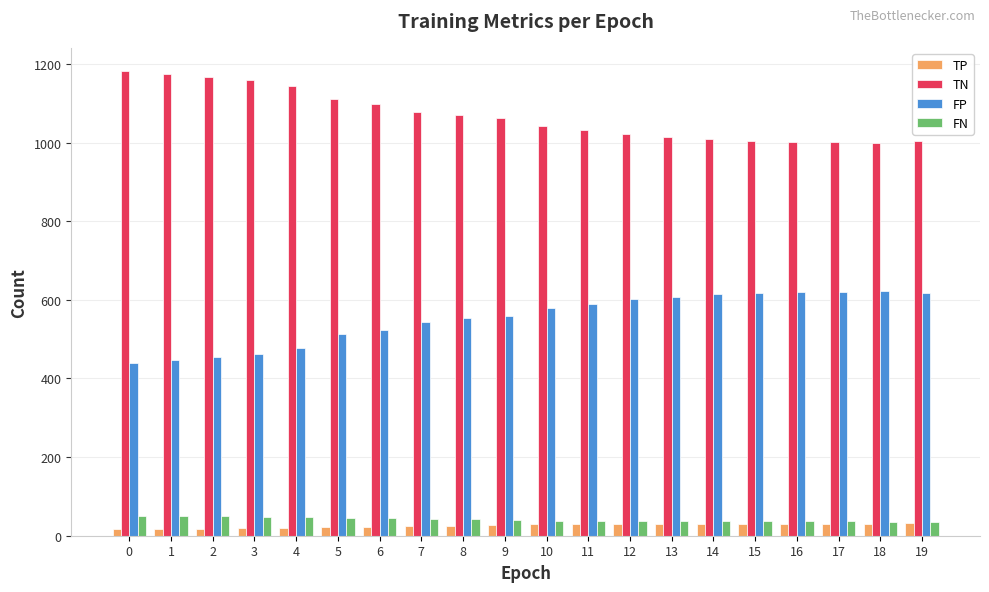

What is the difference between the maximum and second lowest values in the TN series?

181